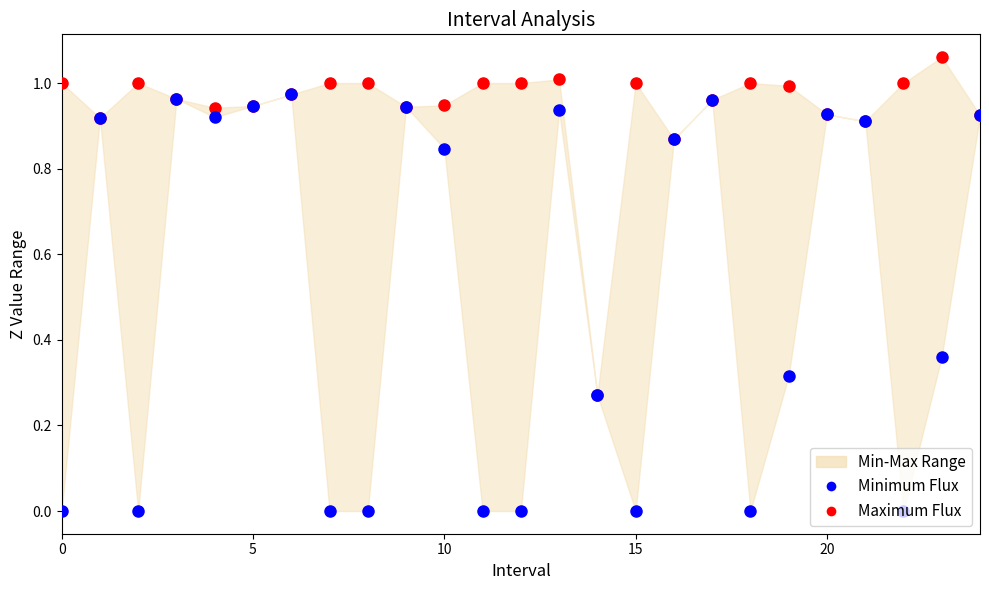

At how many categories does at least one series exceed 1?

2